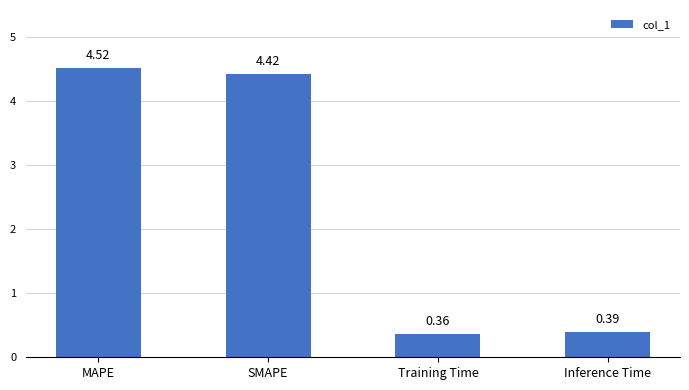

Which category has the lowest value across all series?

Training Time